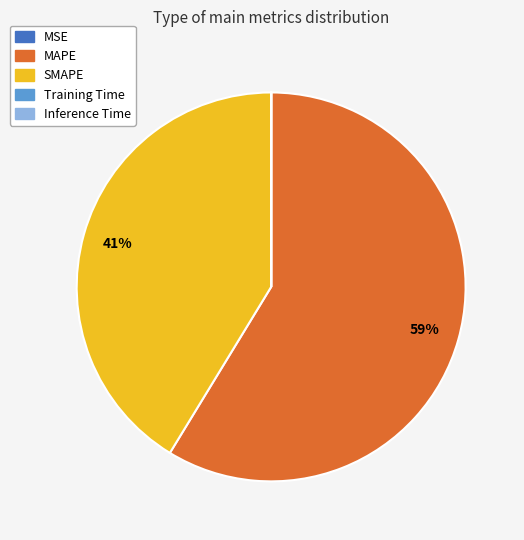

Which has a higher value, SMAPE or MAPE?

MAPE